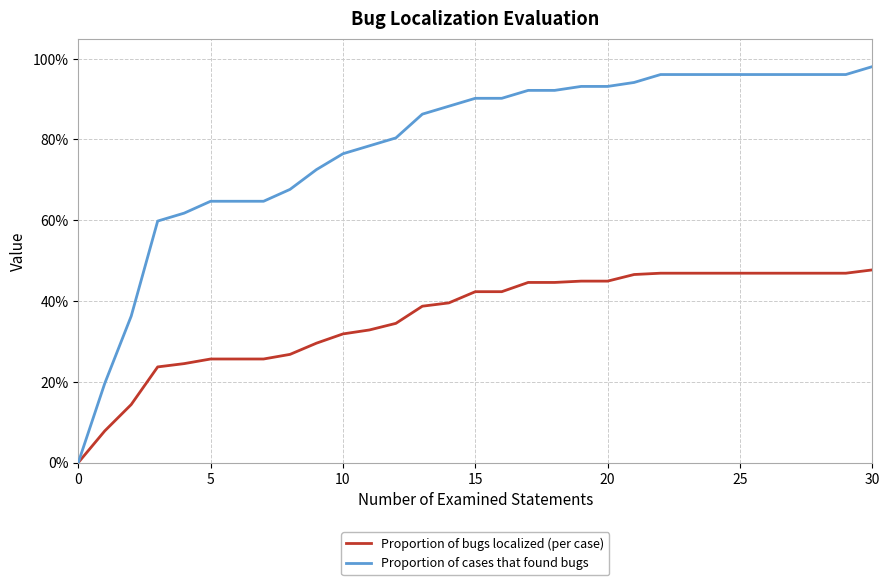

What are all the series names shown in the legend?

Proportion of bugs localized (per case), Proportion of cases that found bugs